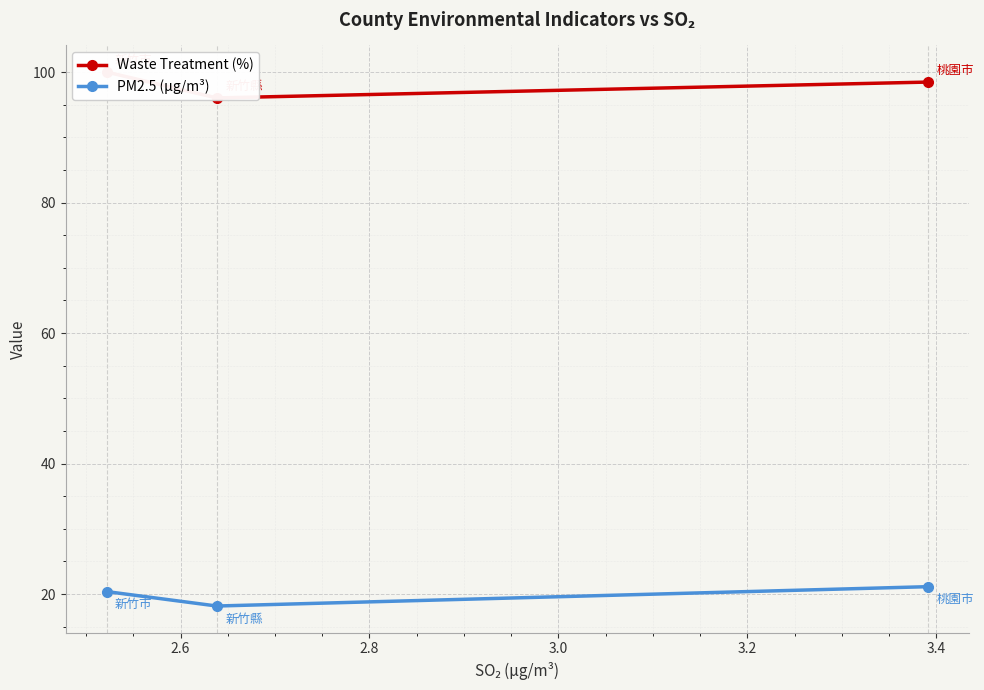

What is the minimum value for PM2.5 (μg/m³)?

18.2